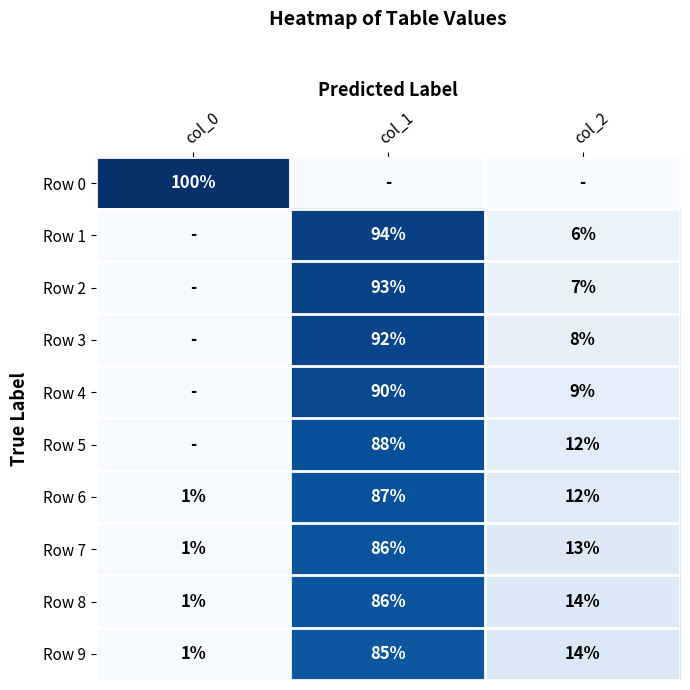

Between col_0 and col_2, which series saw the biggest shift?

Row 0